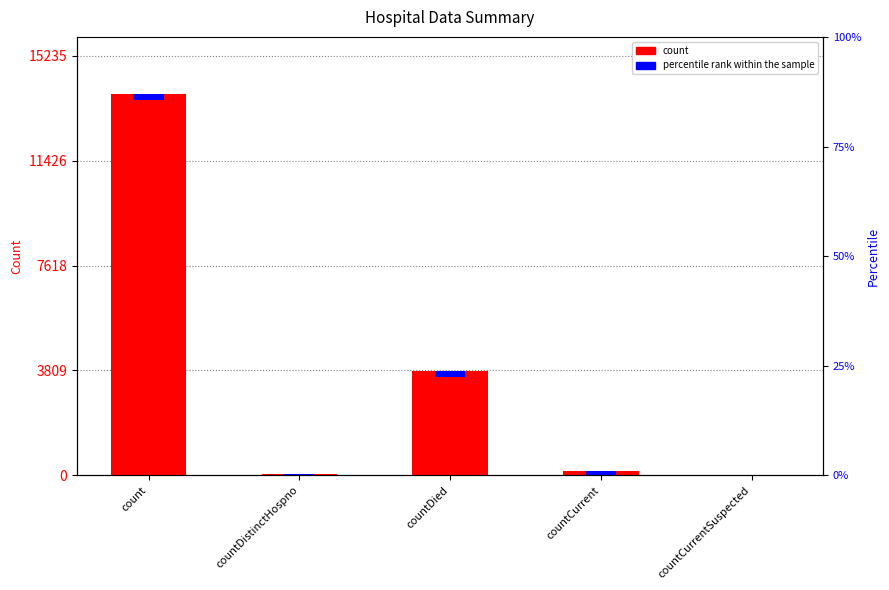

Rank the categories by value from lowest to highest.

countCurrentSuspected, countDistinctHospno, countCurrent, countDied, count